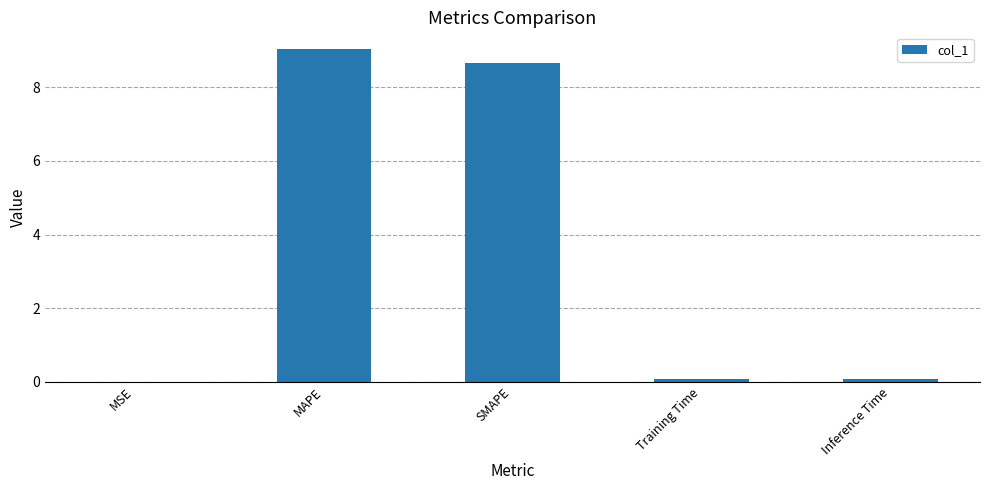

How many data points does each series have?

5